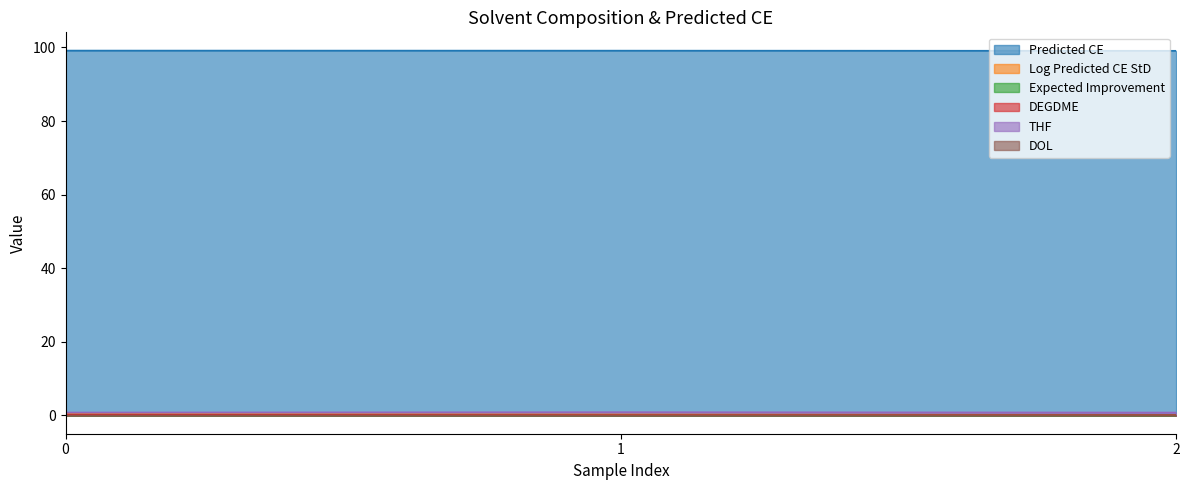

Does the chart display data point markers on the line(s)?

No